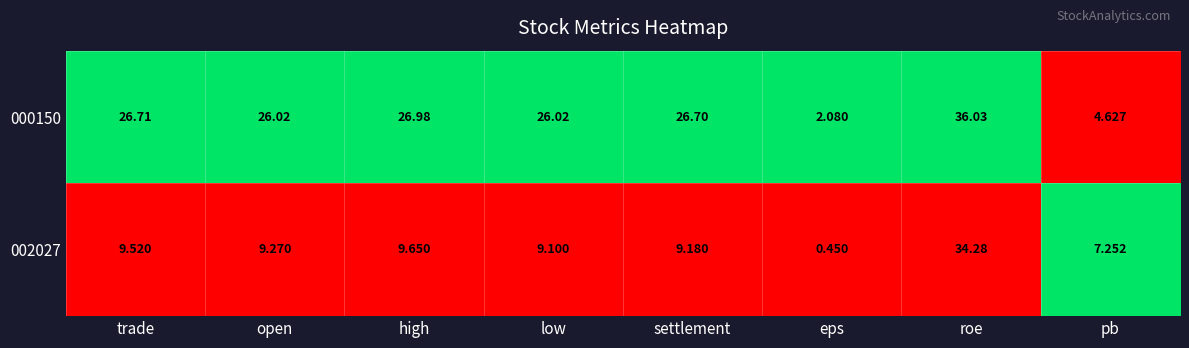

How many series are shown in this chart?

2